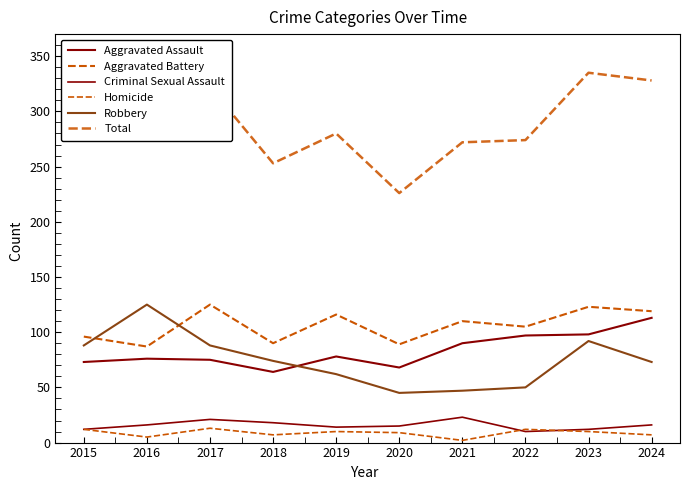

Does the chart have visible grid lines?

No